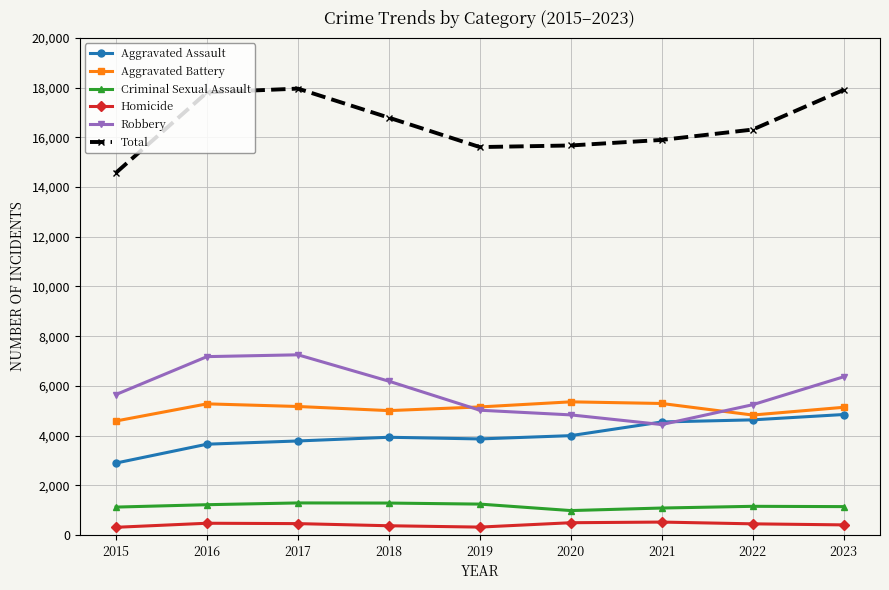

At 2015, list the series in order from smallest to largest.

Homicide, Criminal Sexual Assault, Aggravated Assault, Aggravated Battery, Robbery, Total